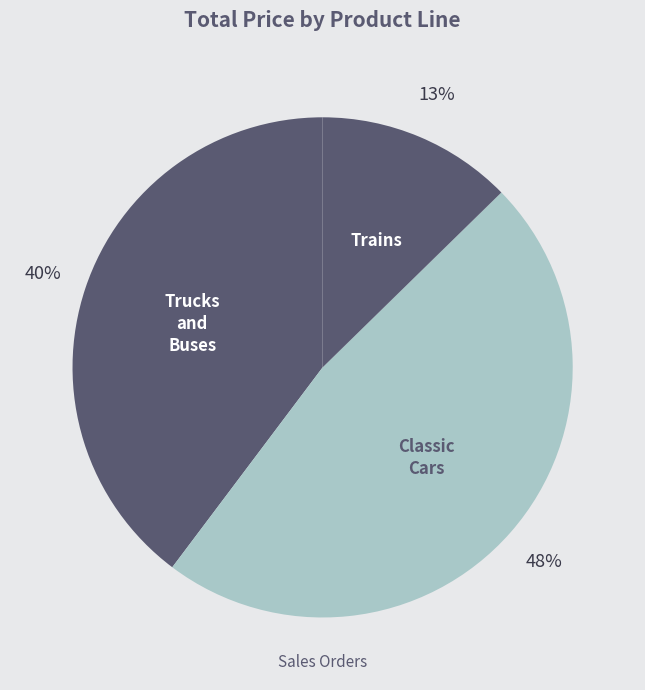

Which category has the smallest portion of the pie?

Trains